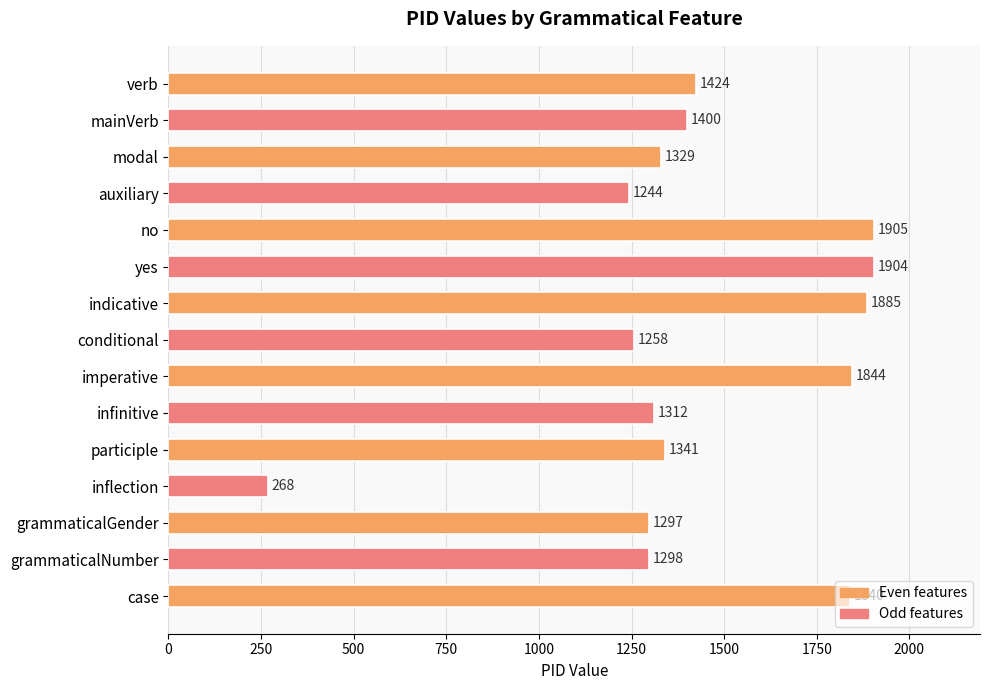

Does the chart contain any negative values?

No